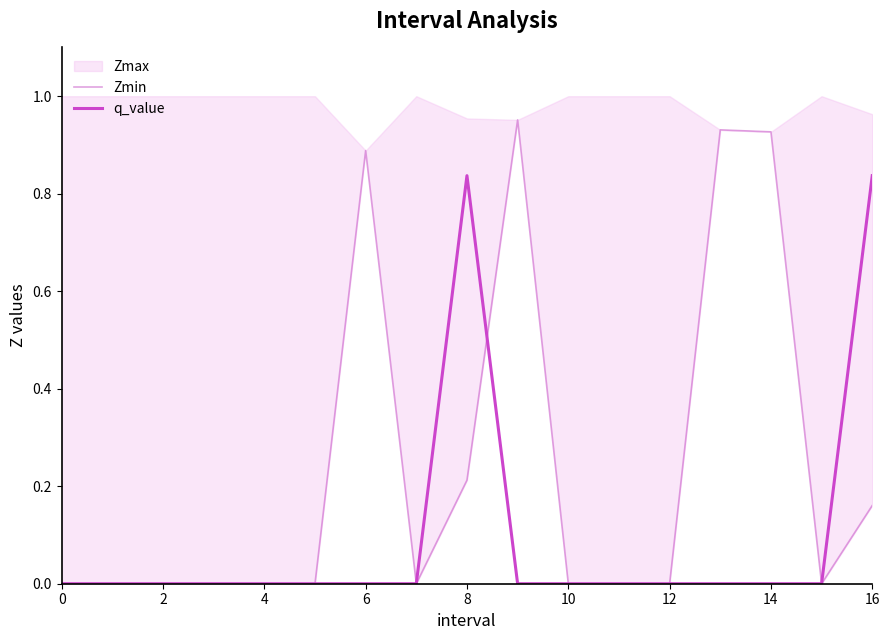

Does the chart display data point markers on the line(s)?

No